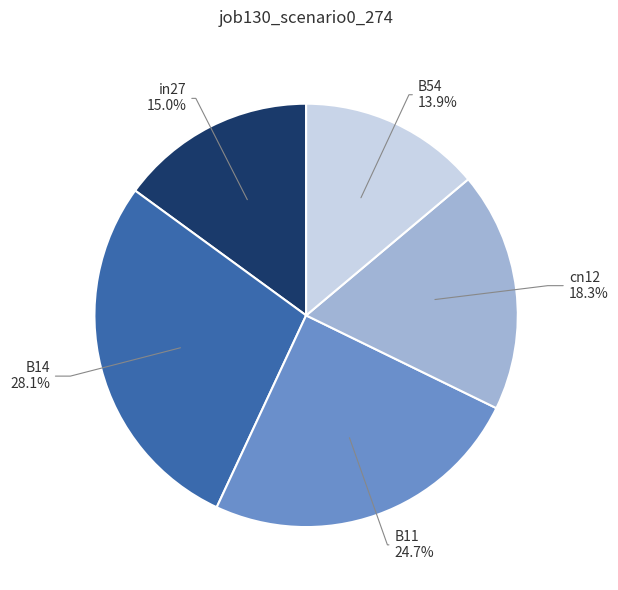

Does any single category account for the majority?

No